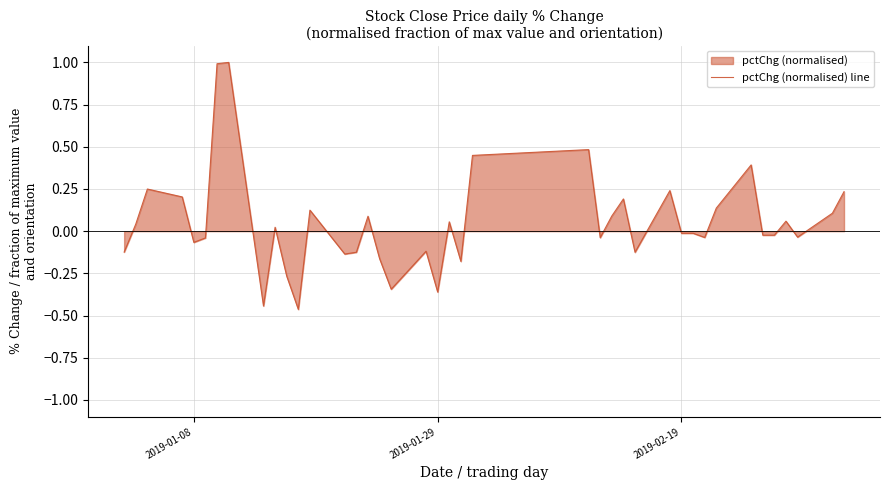

What is the maximum value shown in the chart?

1.0